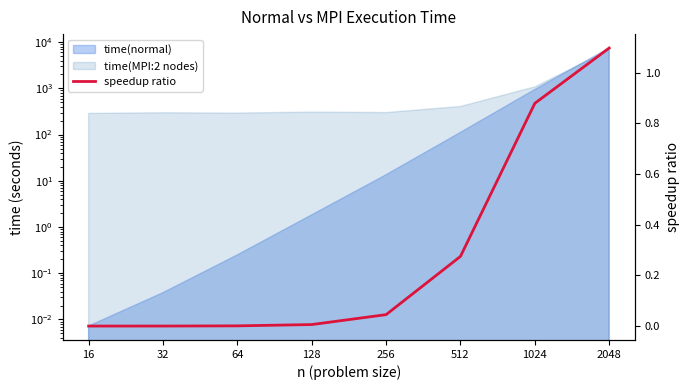

Rank the categories by value from lowest to highest.

16, 32, 64, 128, 256, 512, 1024, 2048